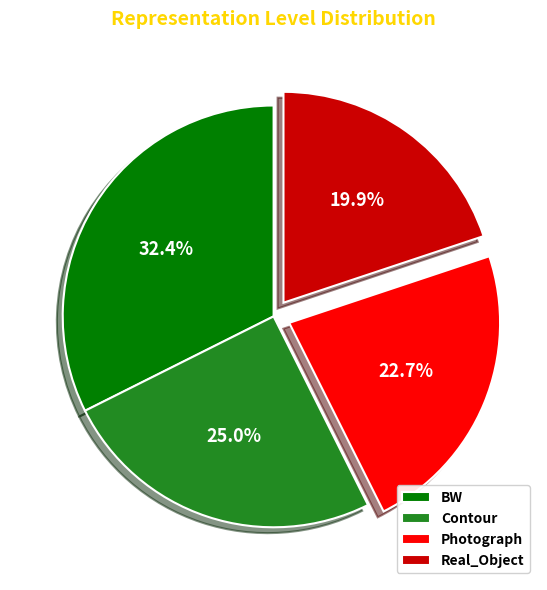

Approximately how many times larger is the value at Photograph compared to Contour?

0.9